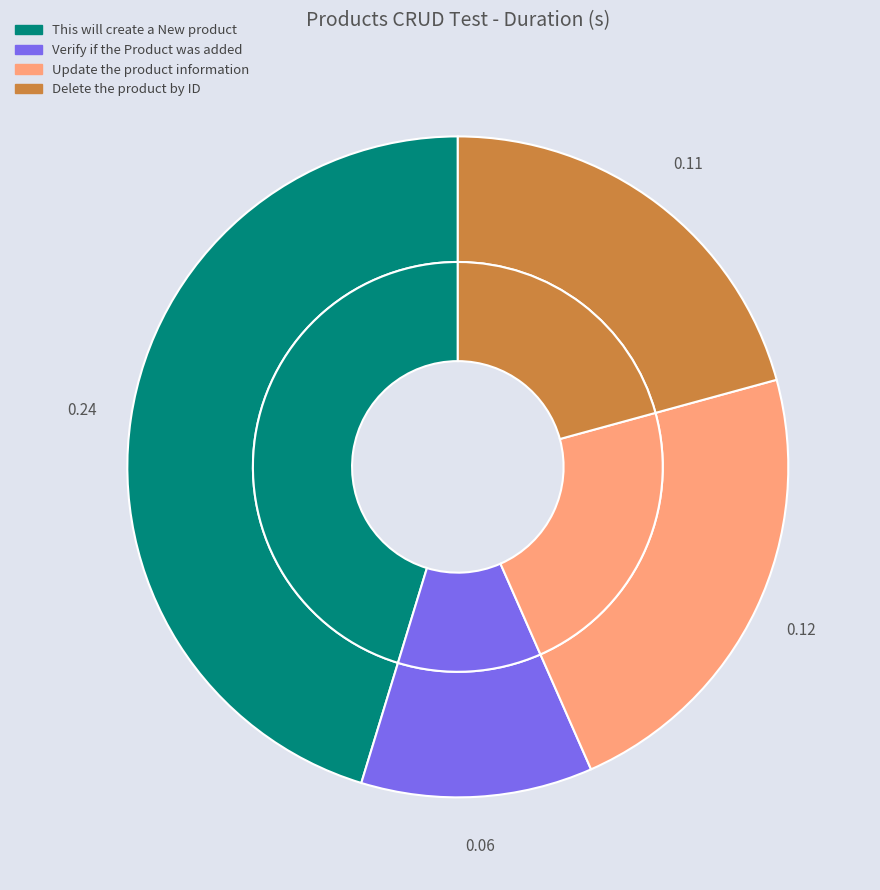

To the nearest percent, what is the difference between the largest and smallest slice percentages?

34%